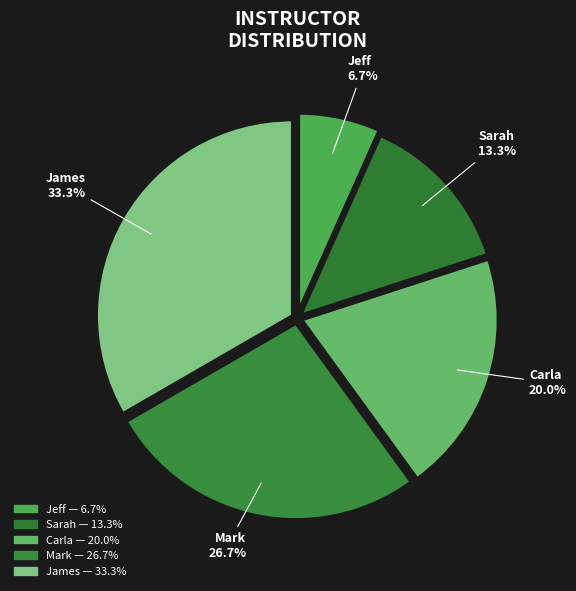

What percentage is NOT represented by Carla?

80.0%